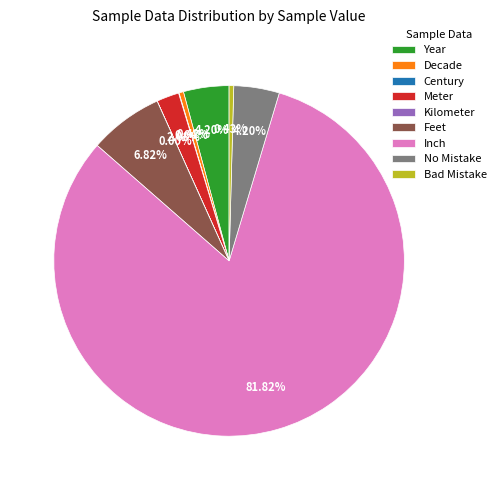

What is the majority slice?

Inch